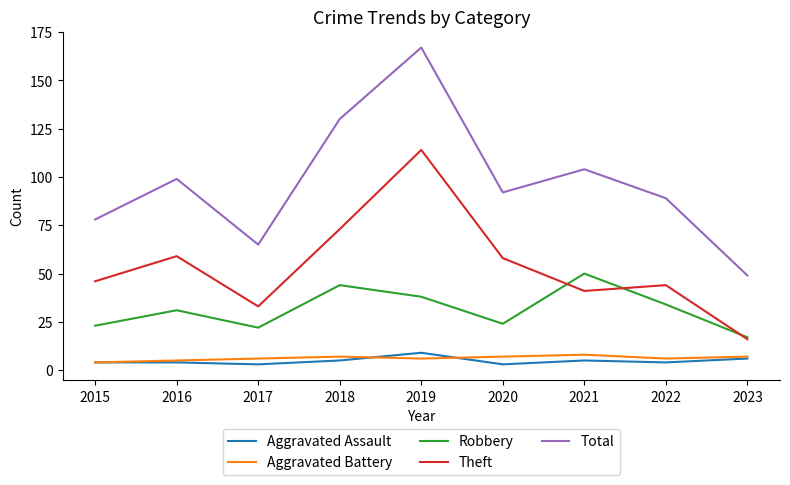

How many lines are shown in the chart?

5